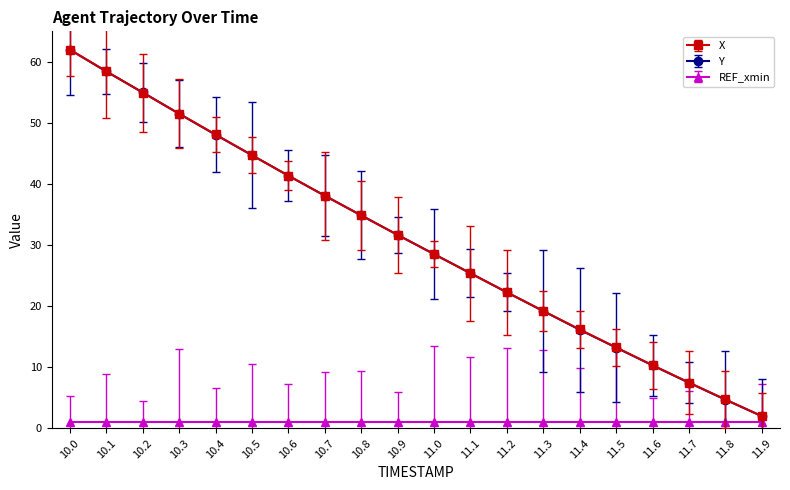

At which label does X first exceed 31?

10.0